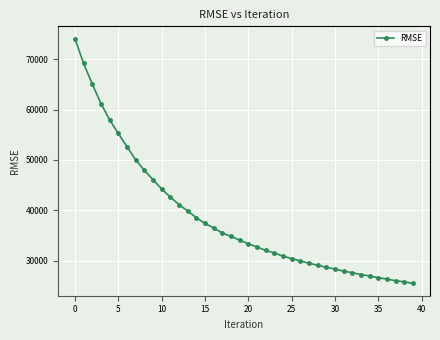

How many values exceed 34100?

20